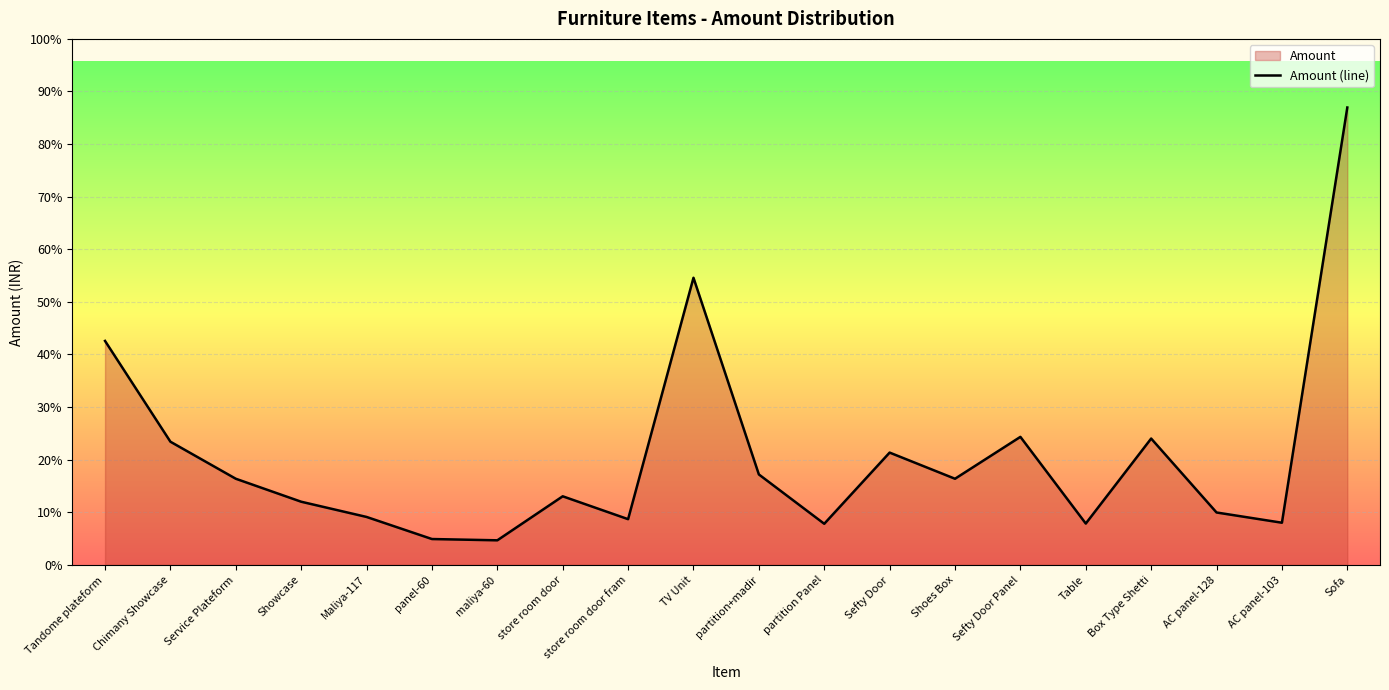

How many data points does each series have?

20